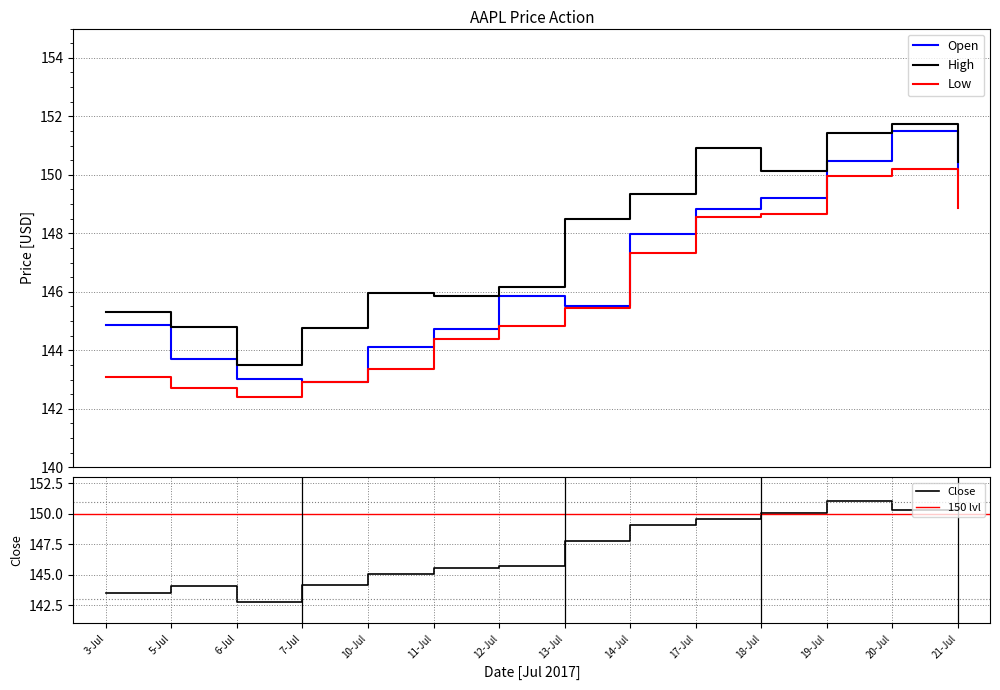

True or false: Low and High intersect in this chart.

False